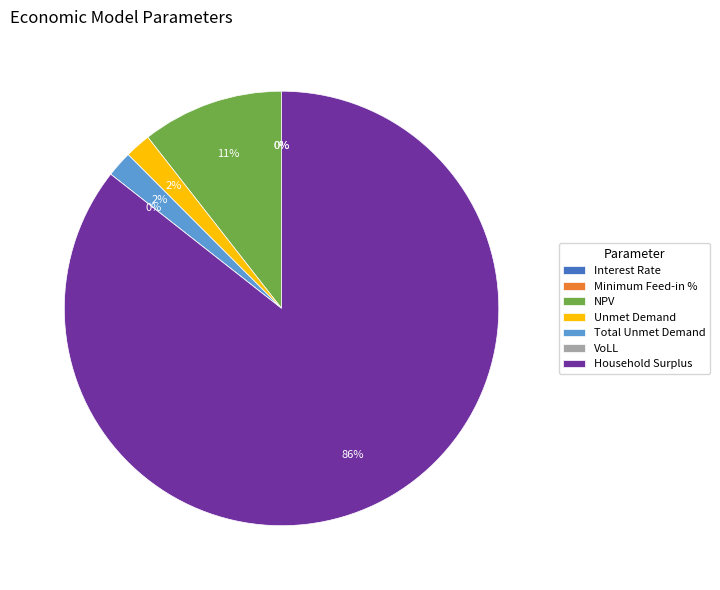

What portion of the pie excludes VoLL?

100.0%